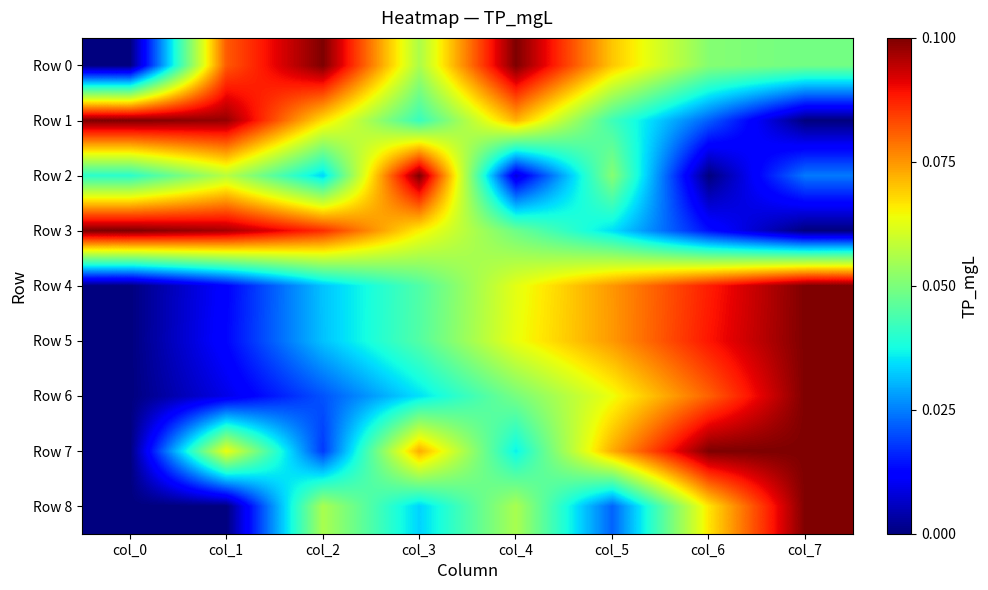

At which category is the sum across all series the highest?

col_7